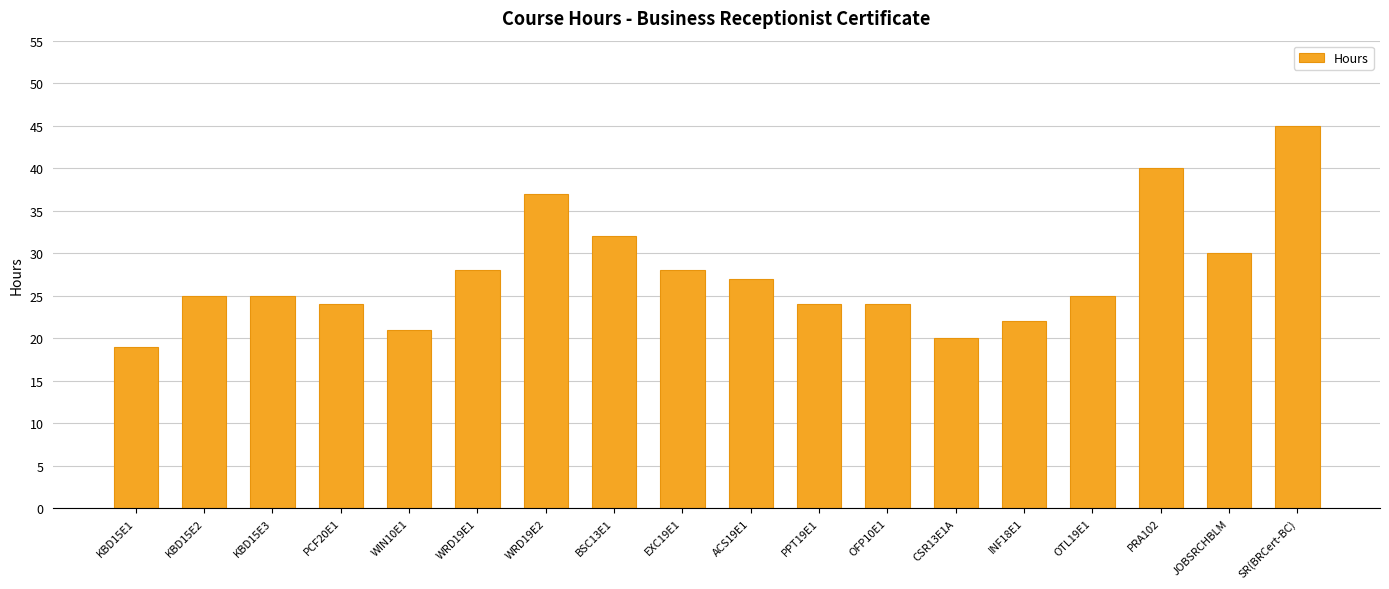

What is the difference between the maximum and minimum values?

26